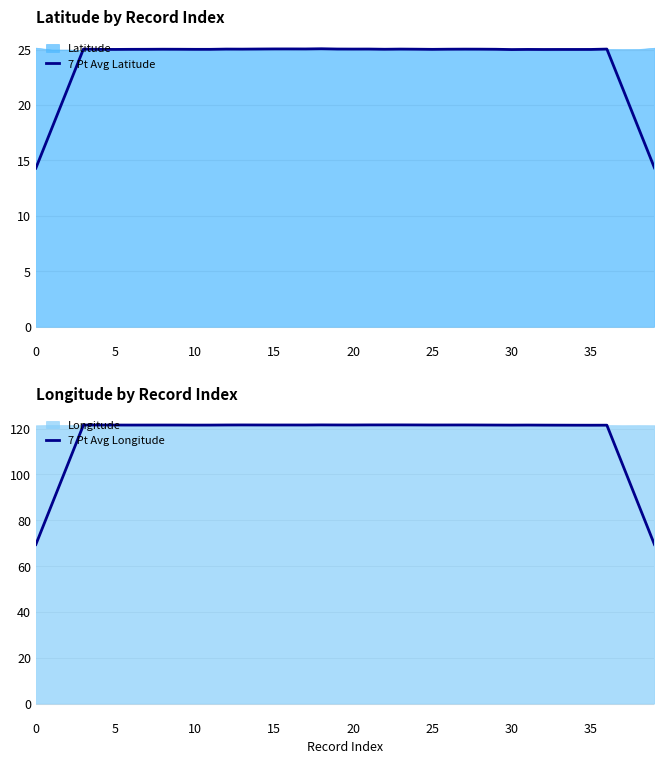

Between 12 and 27, which series saw the biggest shift?

7 Pt Avg Longitude